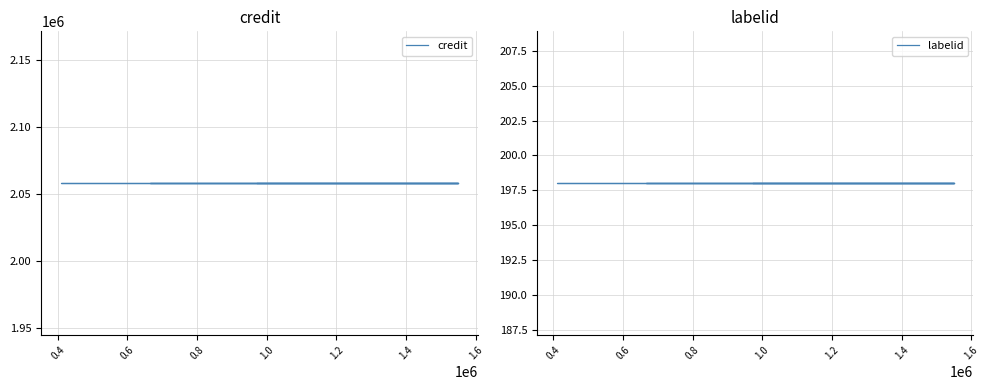

What is the spread (max minus min) of values at 1.6?

2057604